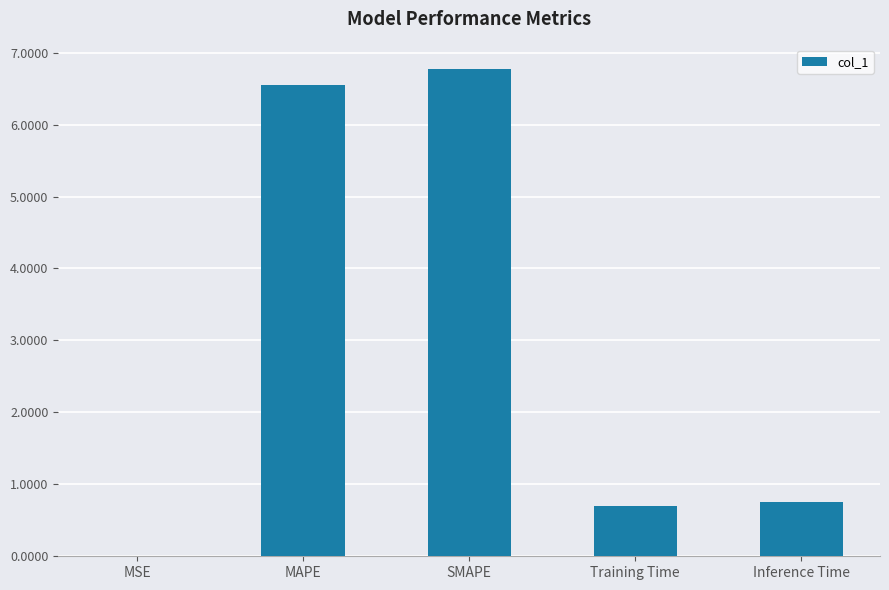

Which category has the highest value across all series?

SMAPE